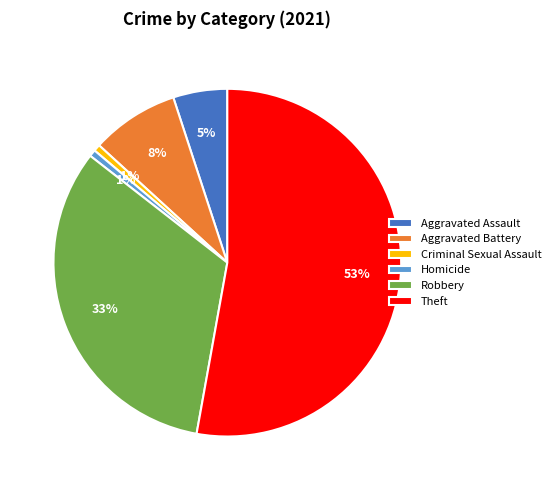

To the nearest percent, what is the combined percentage of Robbery and Aggravated Assault?

38%